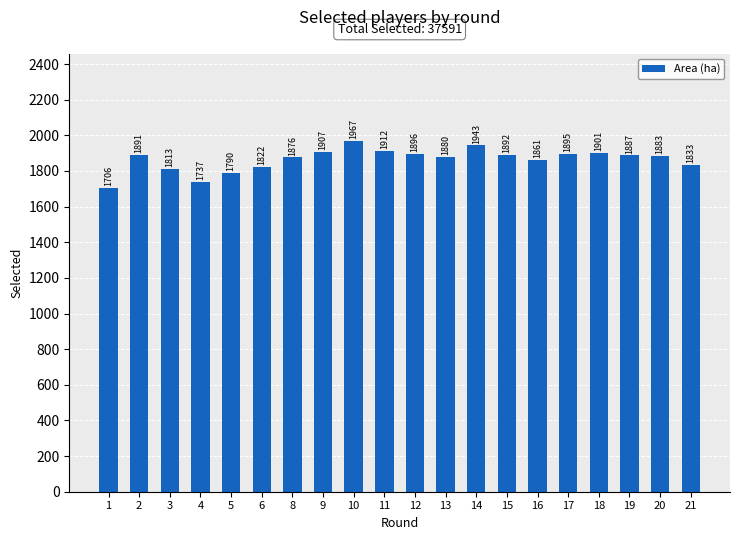

Where does the data first go above 1887?

2